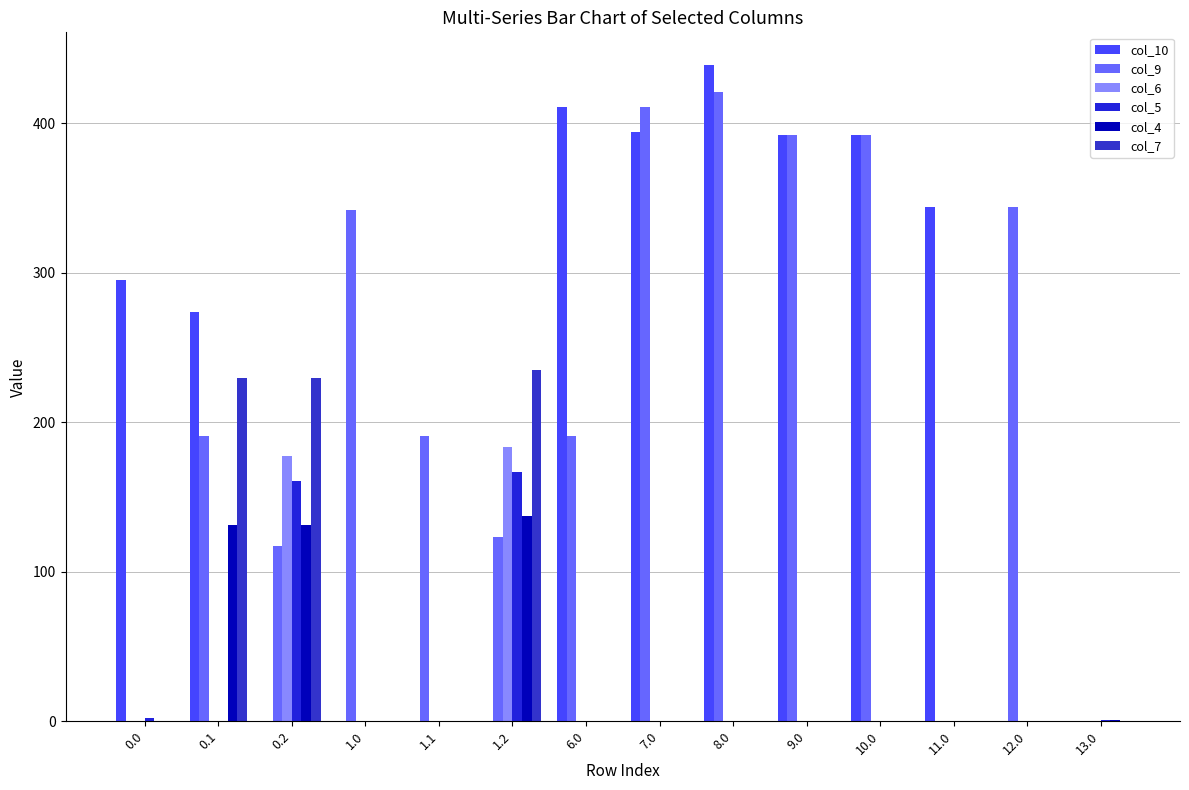

Which category has the highest value in the col_4 series?

1.2